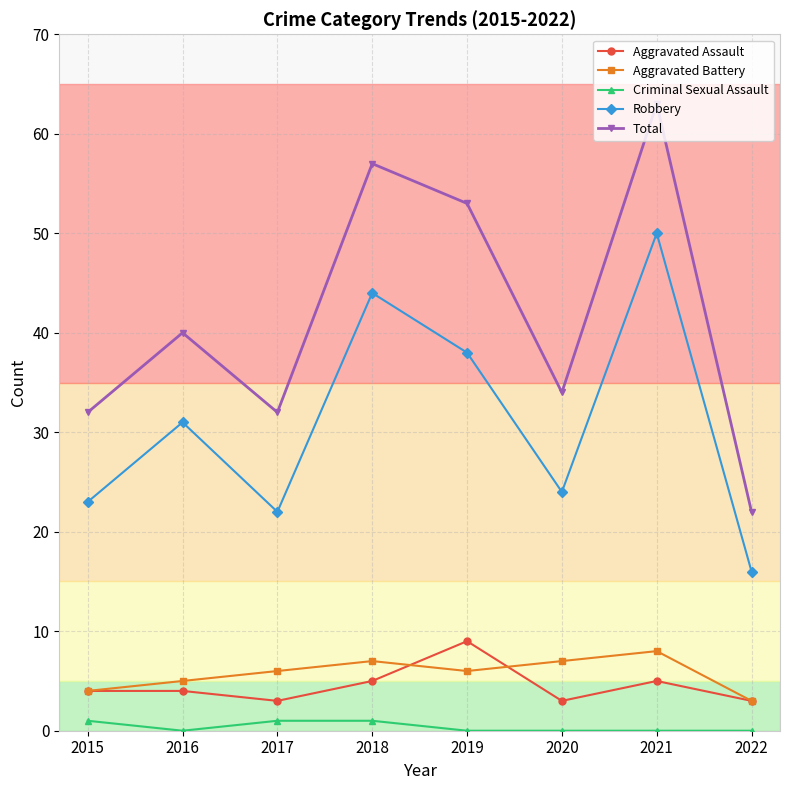

Reading right to left, extract all data points from this chart.

Aggravated Assault: 3	5	3	9	5	3	4	4
Aggravated Battery: 3	8	7	6	7	6	5	4
Criminal Sexual Assault: 0	0	0	0	1	1	0	1
Robbery: 16	50	24	38	44	22	31	23
Total: 22	63	34	53	57	32	40	32